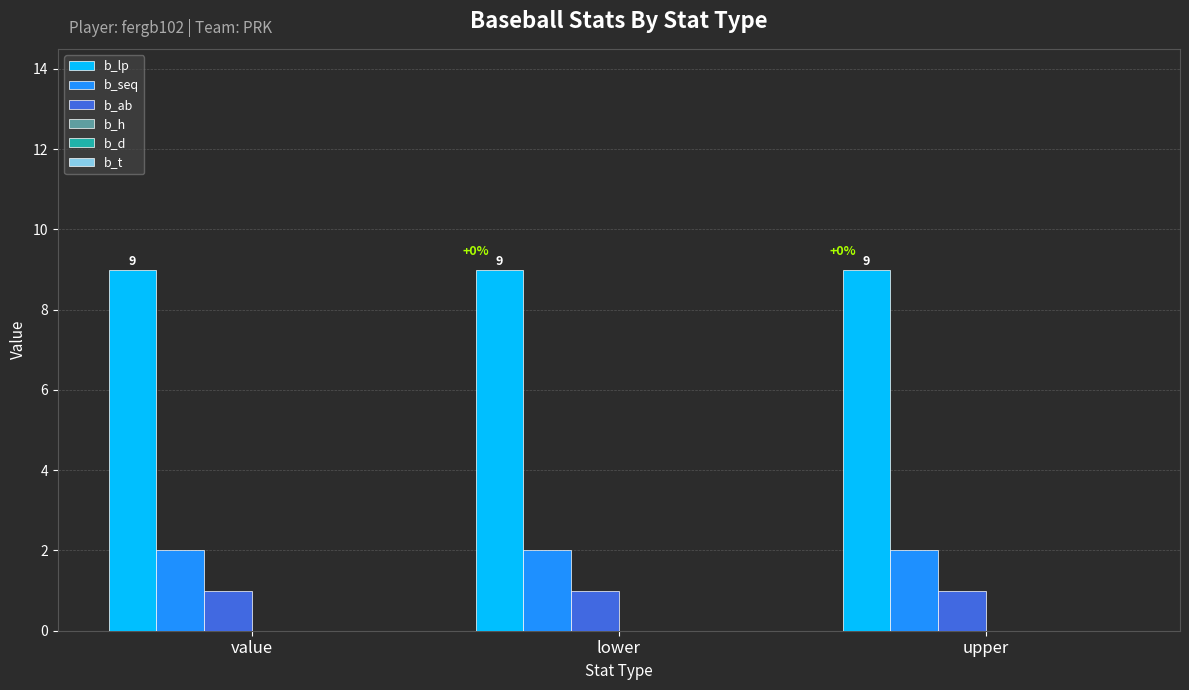

List the series in order of their peak value, lowest first.

b_ab, b_seq, b_lp